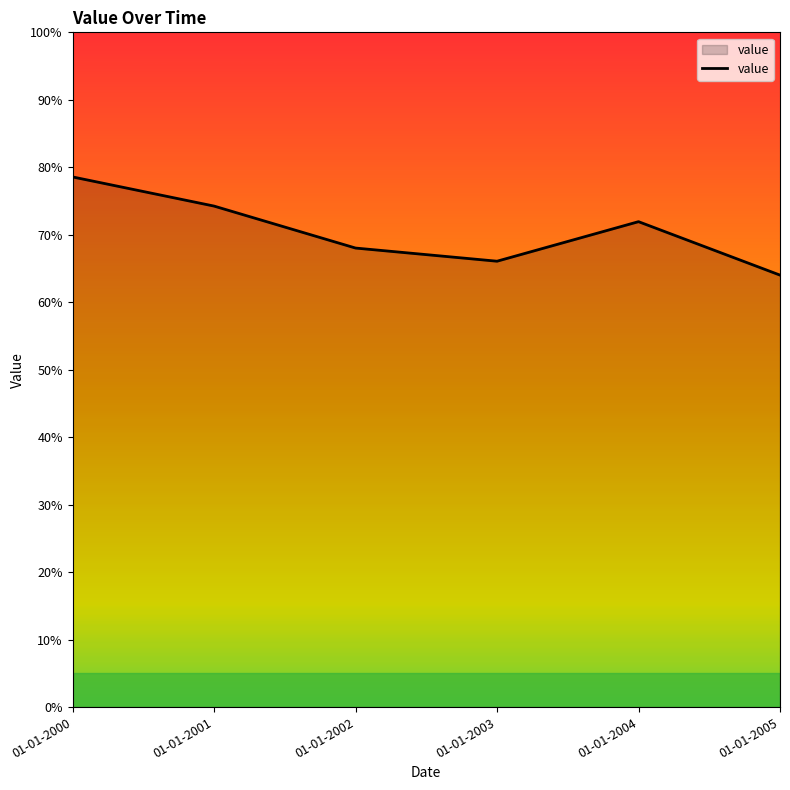

At which category does the chart reach its minimum across all series?

01-01-2005